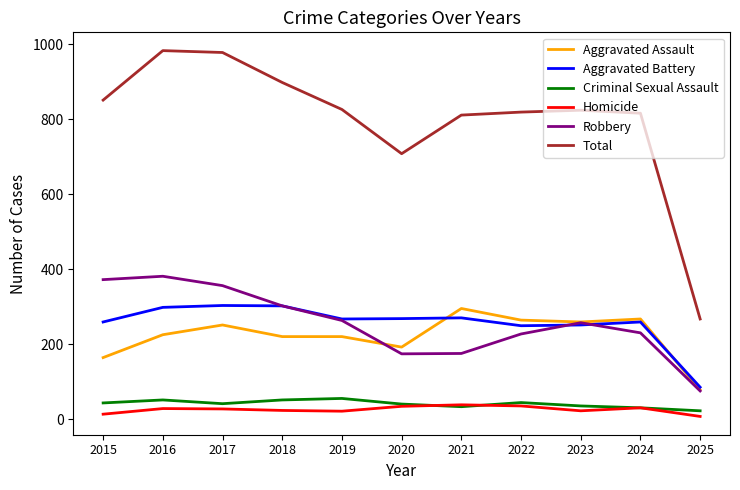

How many lines are shown in the chart?

6